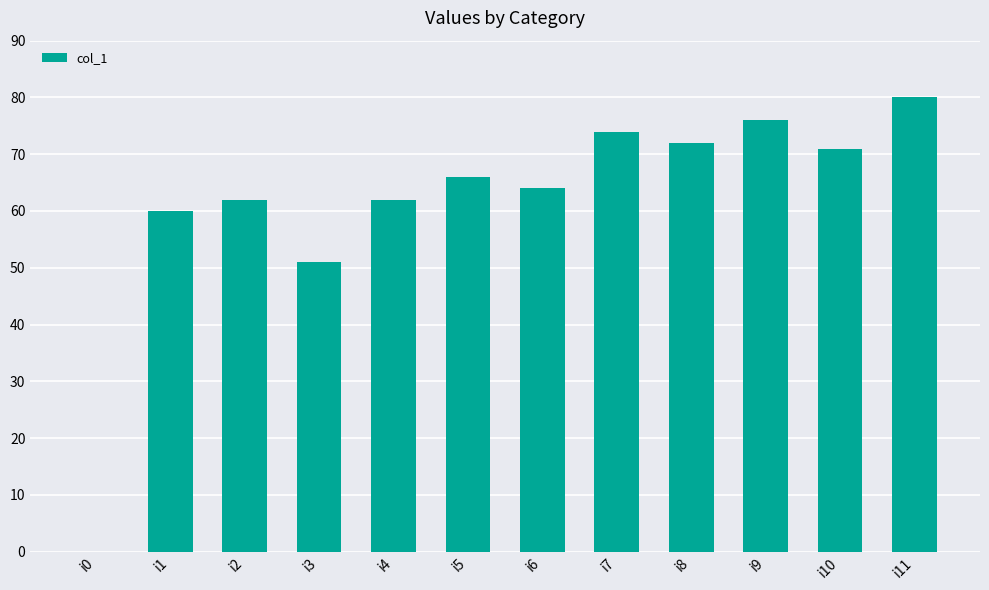

What is the sum of the values at i6 and i8?

136